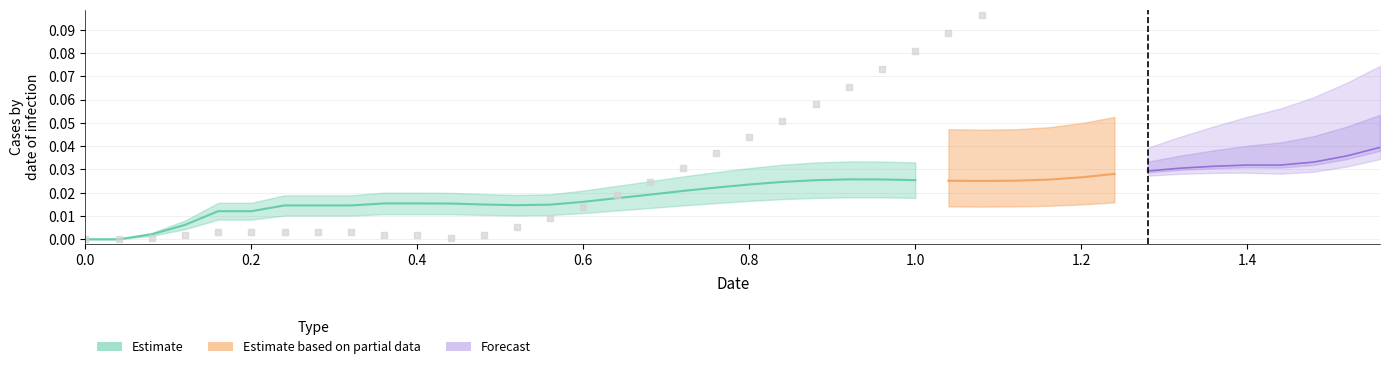

At how many categories does at least one series exceed 0?

39